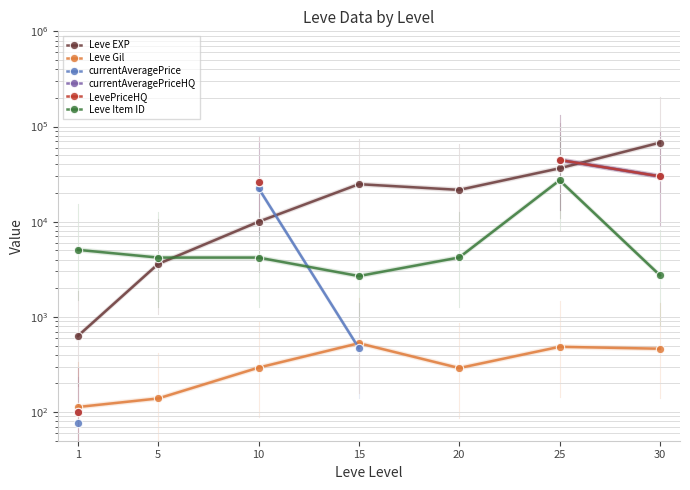

Between 30 and 10, which is larger?

30